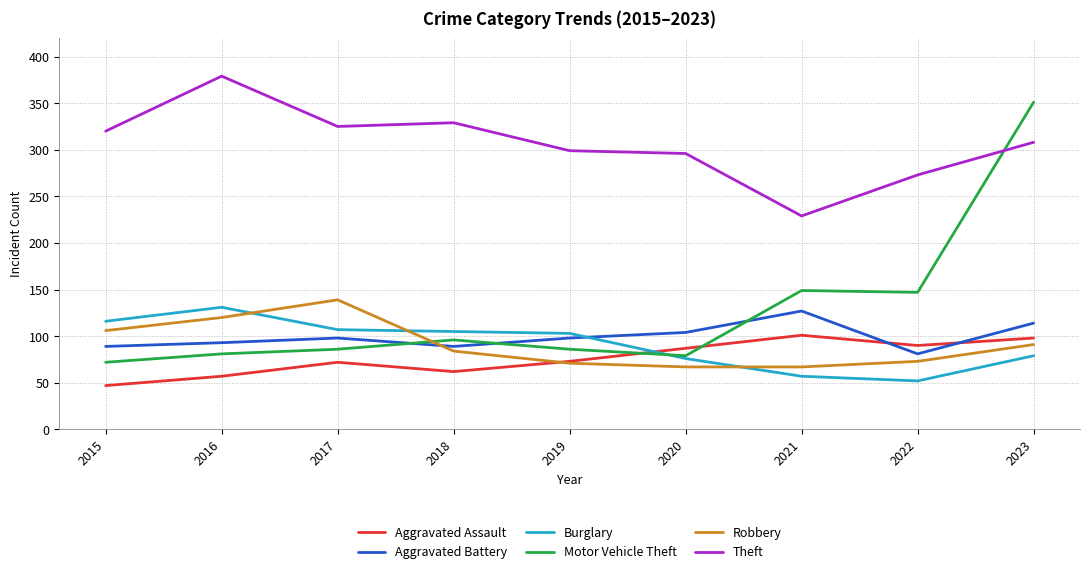

The Aggravated Battery series shows 114 at 2023. True or false?

True